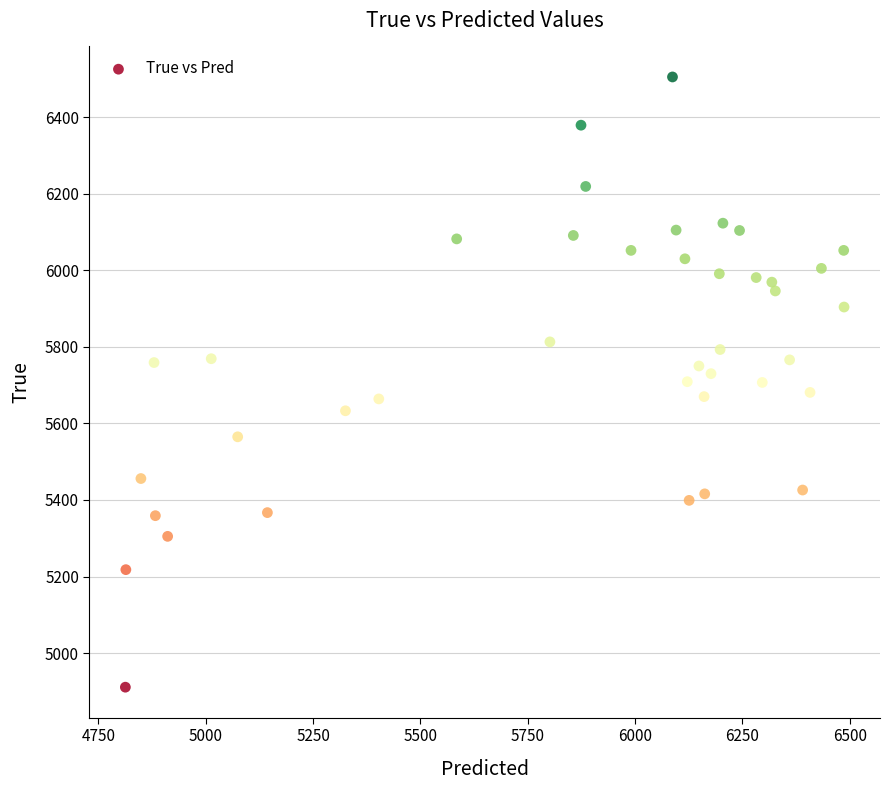

What is the range of Y values (max minus min)?

1594